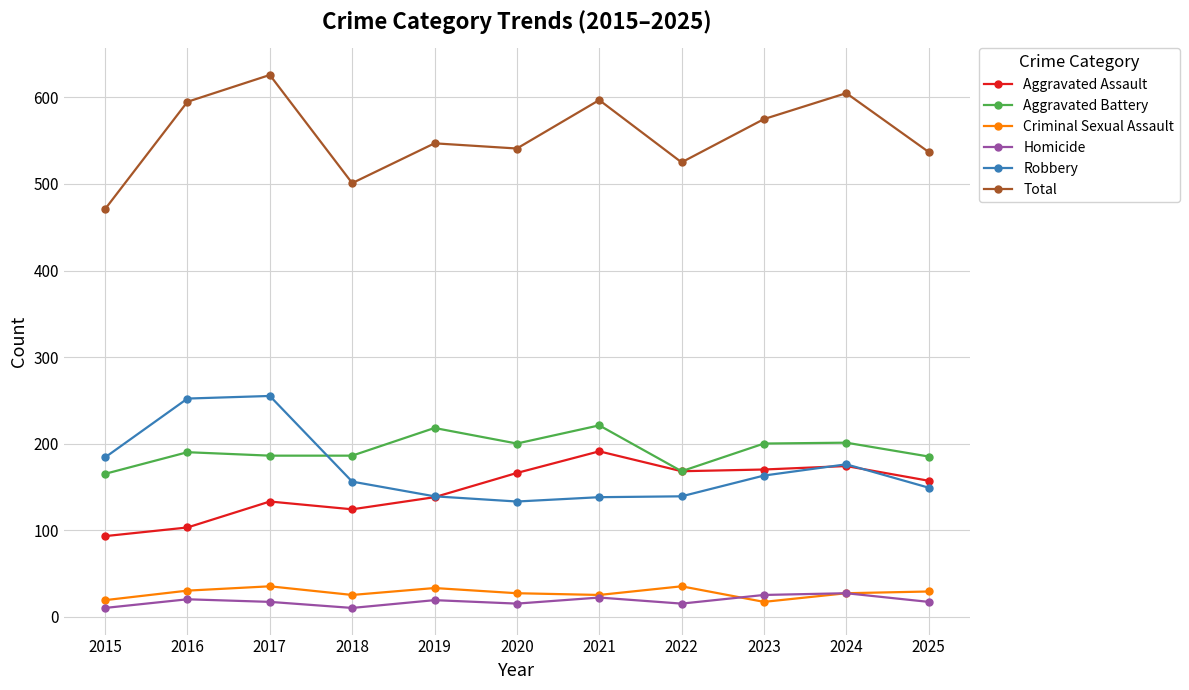

Read the Robbery value at 2018, to the nearest 10.

160